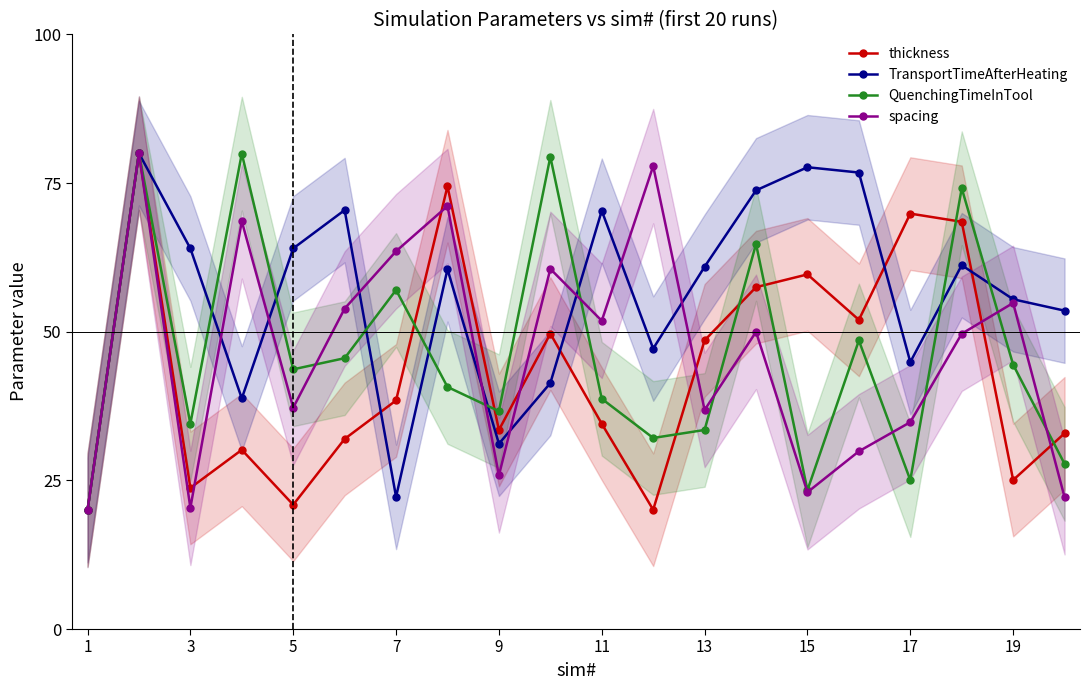

True or false: spacing has a value of 51.8 at 11.

True